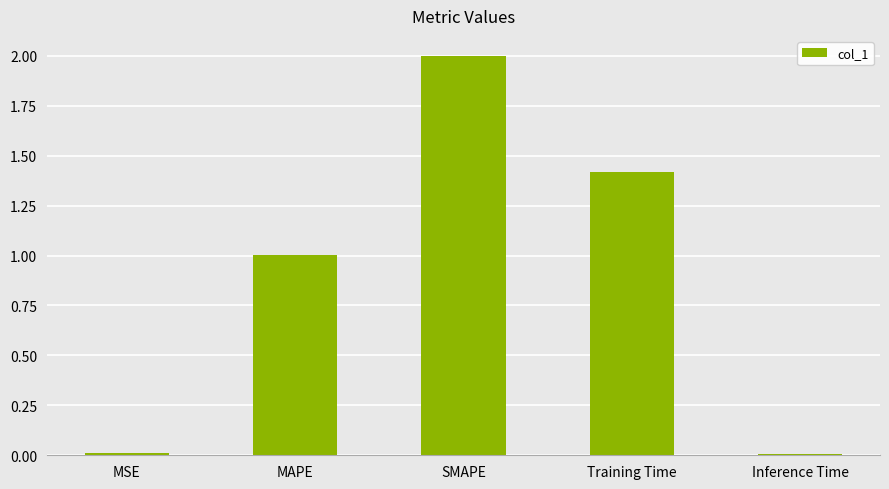

True or false: the data shows 1.4 at Training Time.

True